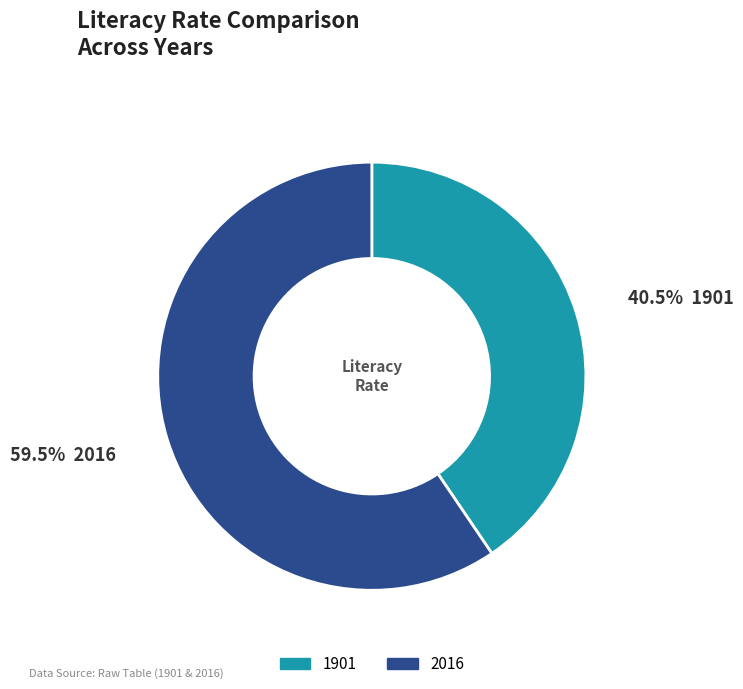

To the nearest percent, what is the difference between the largest and smallest slice percentages?

19%